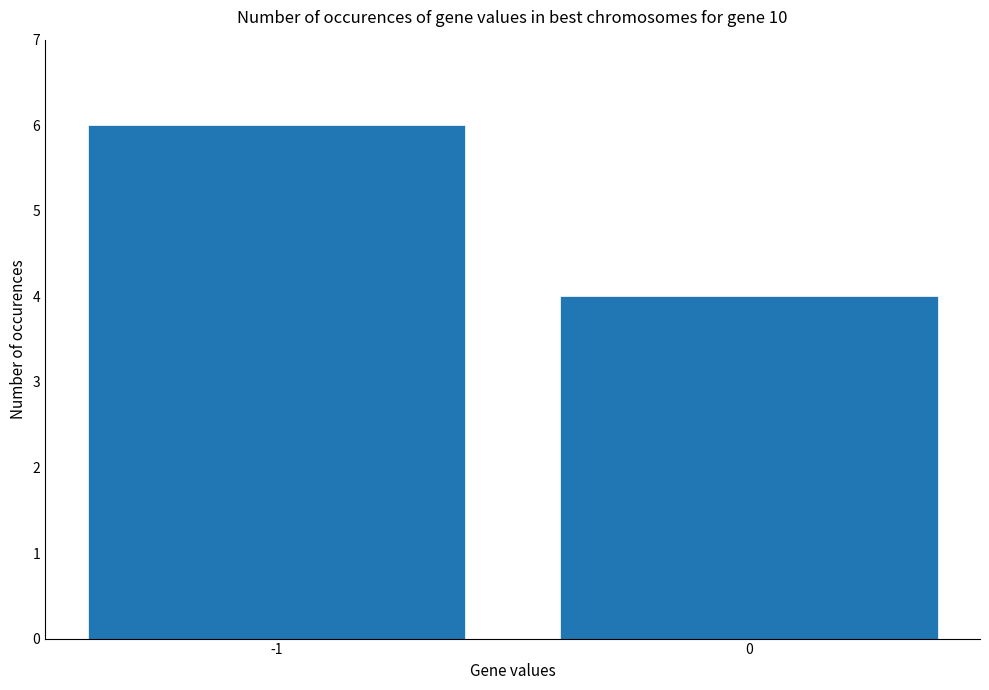

What is the value of the 2nd bar from the left?

4